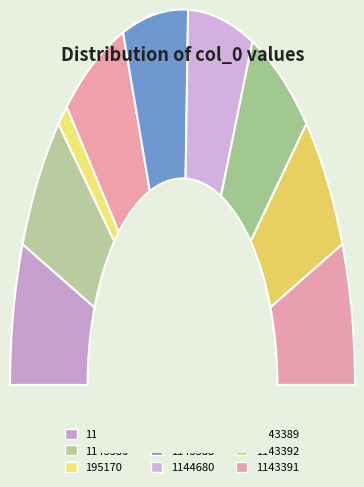

To the nearest percent, what is the average slice percentage?

11%